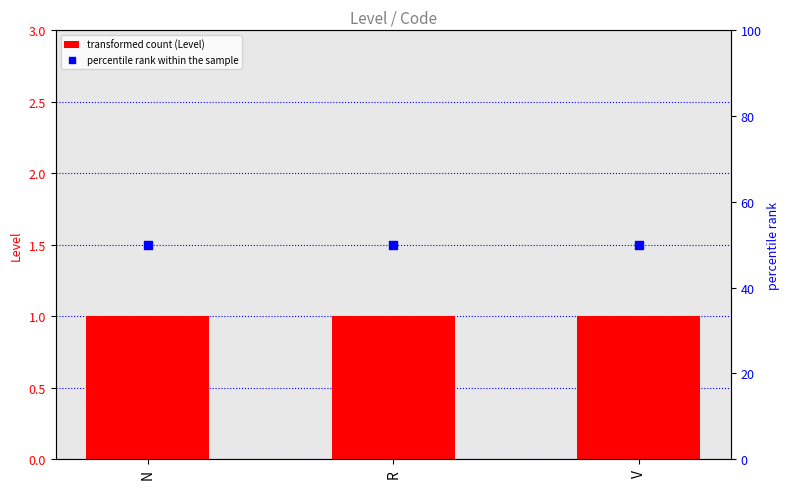

Which series has the largest total across all categories?

percentile rank within the sample